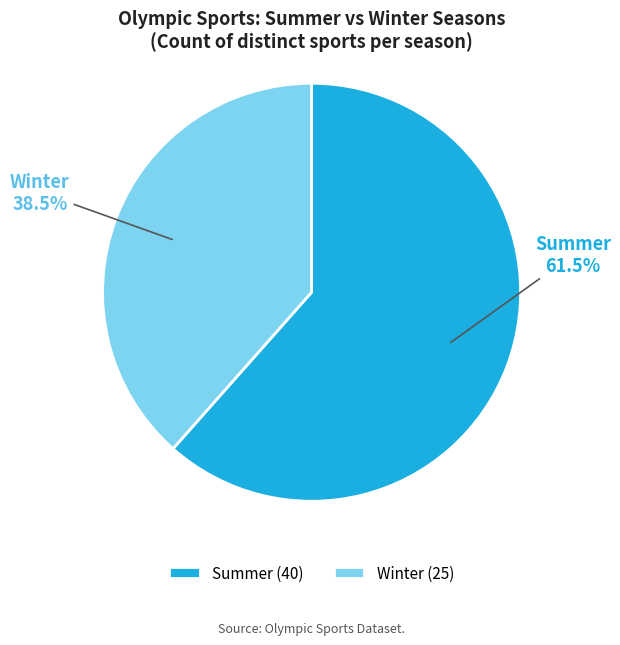

Is it true that Summer is 68% of the pie?

False